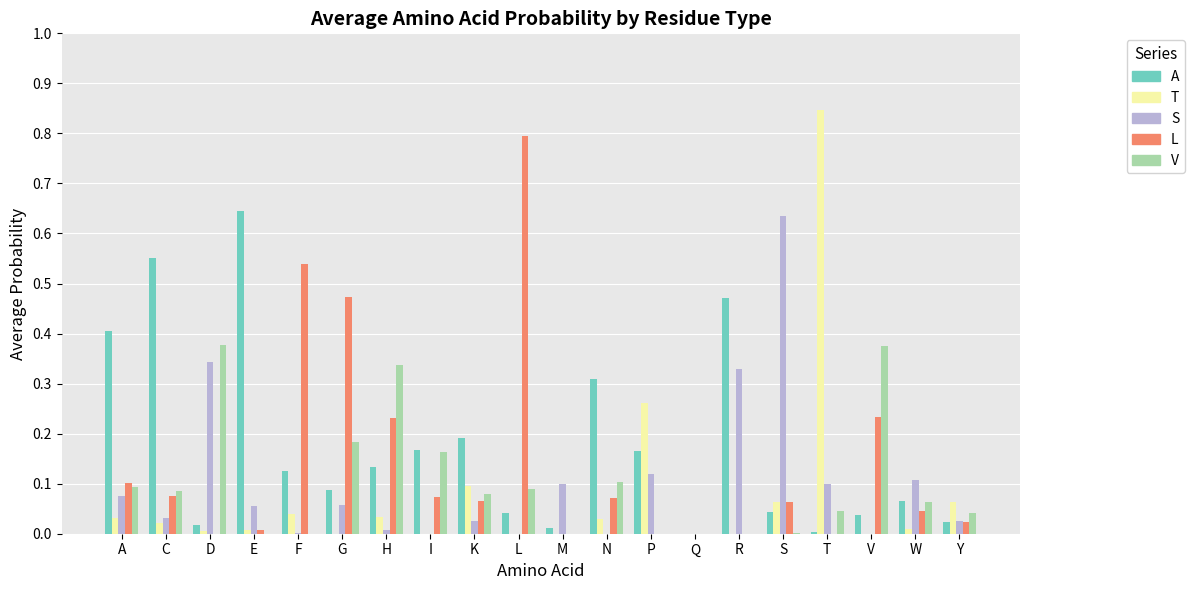

Which category has the highest value in the L series?

L